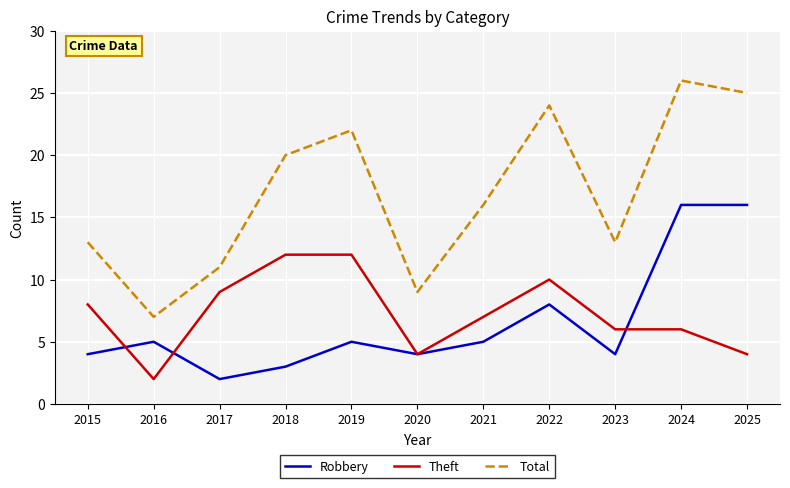

The value of Total at 2016 is 4. True or false?

False